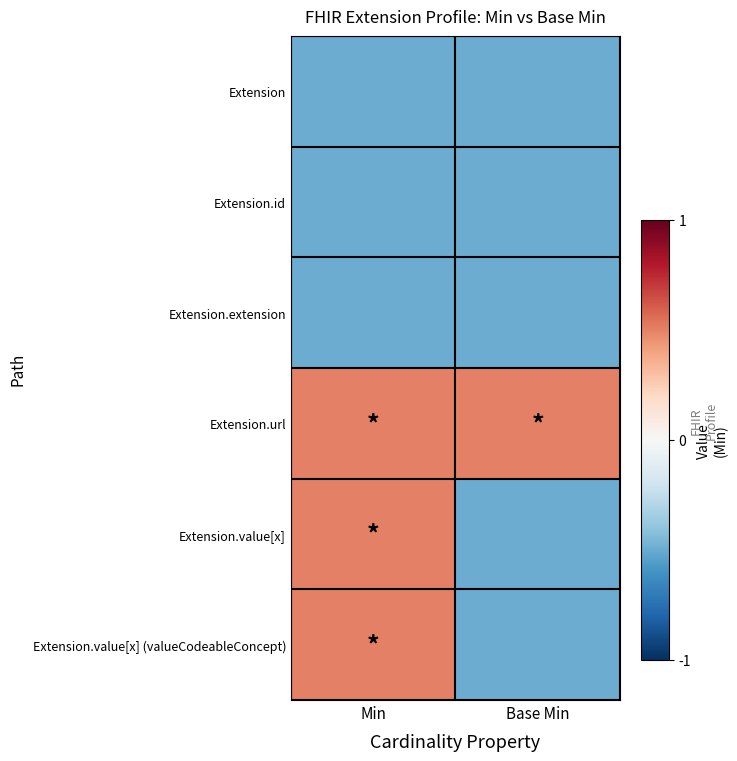

At which category does the chart reach its minimum across all series?

Min